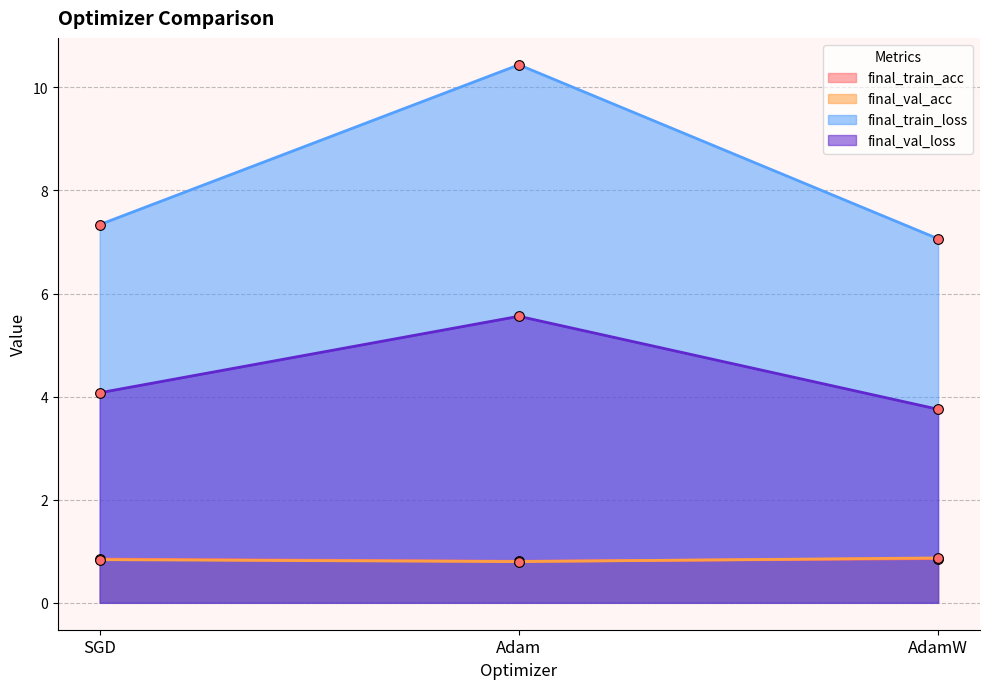

What are all the series names shown in the legend?

final_train_acc, final_val_acc, final_train_loss, final_val_loss